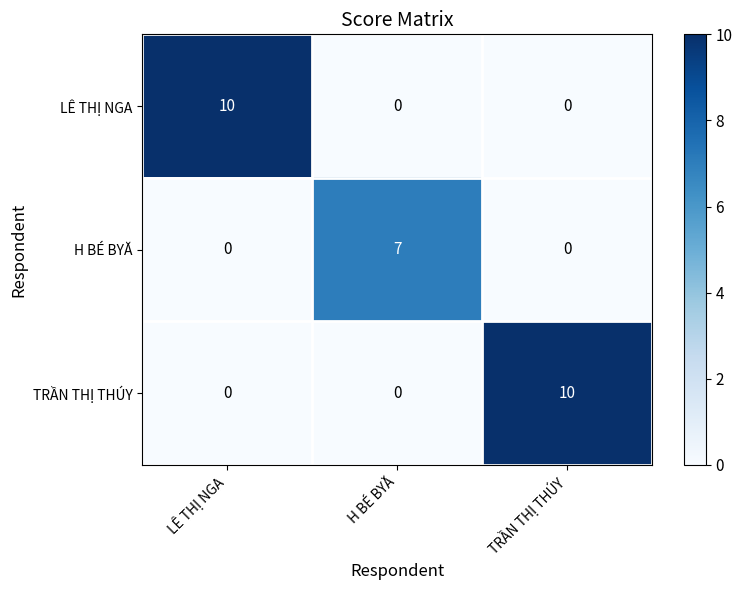

Reading right to left, list all the values displayed in this chart.

LÊ THỊ NGA: TRẦN THỊ THÚY=0	H BÉ BYĂ=0	LÊ THỊ NGA=10
H BÉ BYĂ: TRẦN THỊ THÚY=0	H BÉ BYĂ=7	LÊ THỊ NGA=0
TRẦN THỊ THÚY: TRẦN THỊ THÚY=10	H BÉ BYĂ=0	LÊ THỊ NGA=0